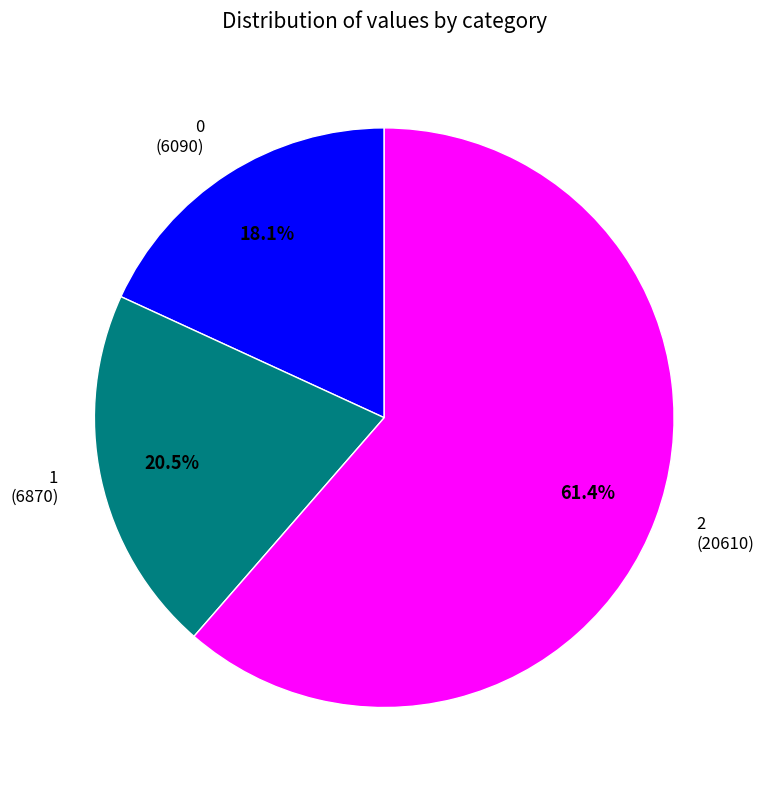

Which slice represents more than half of the pie?

2